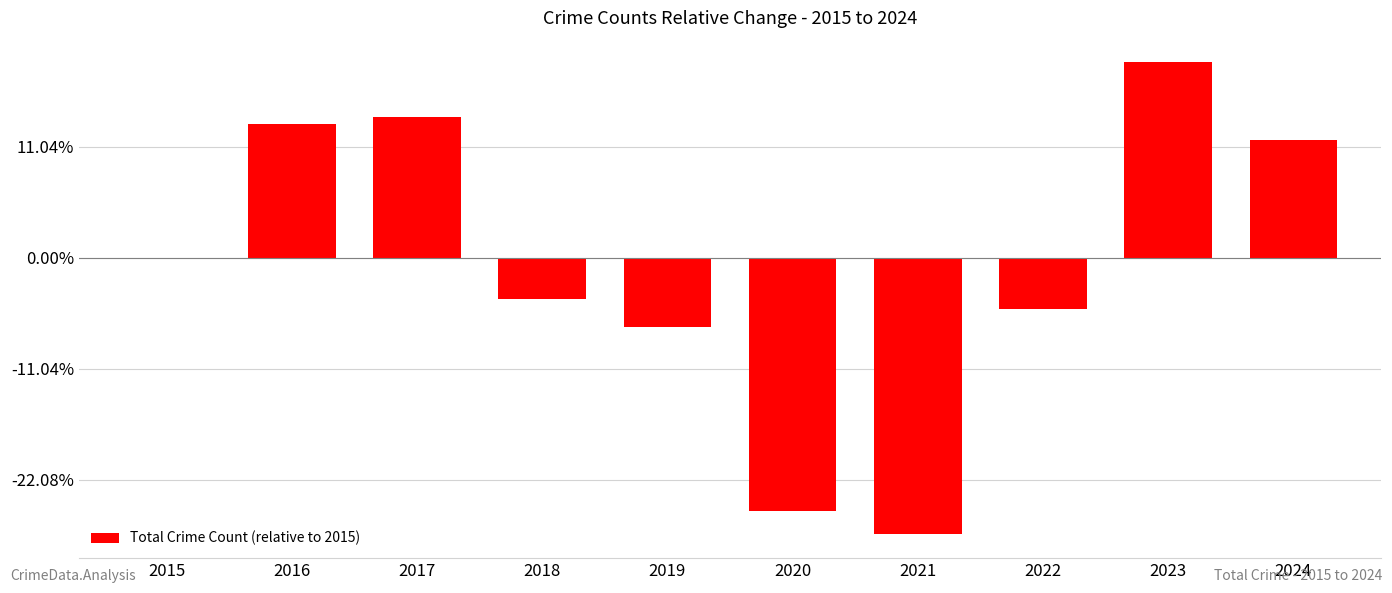

Are the bars horizontal?

No